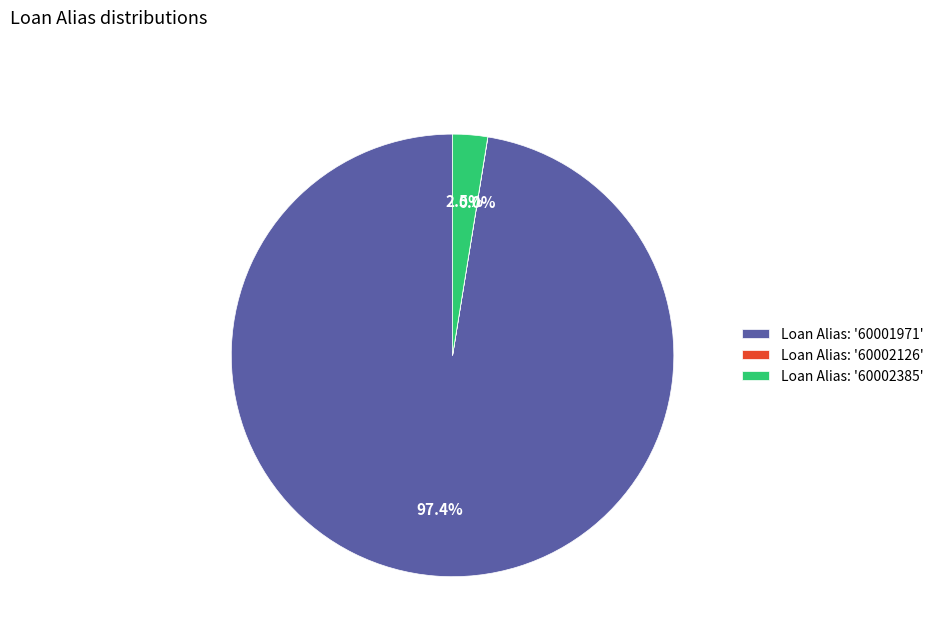

Between Loan Alias: '60002385' and Loan Alias: '60001971', which is larger?

Loan Alias: '60001971'